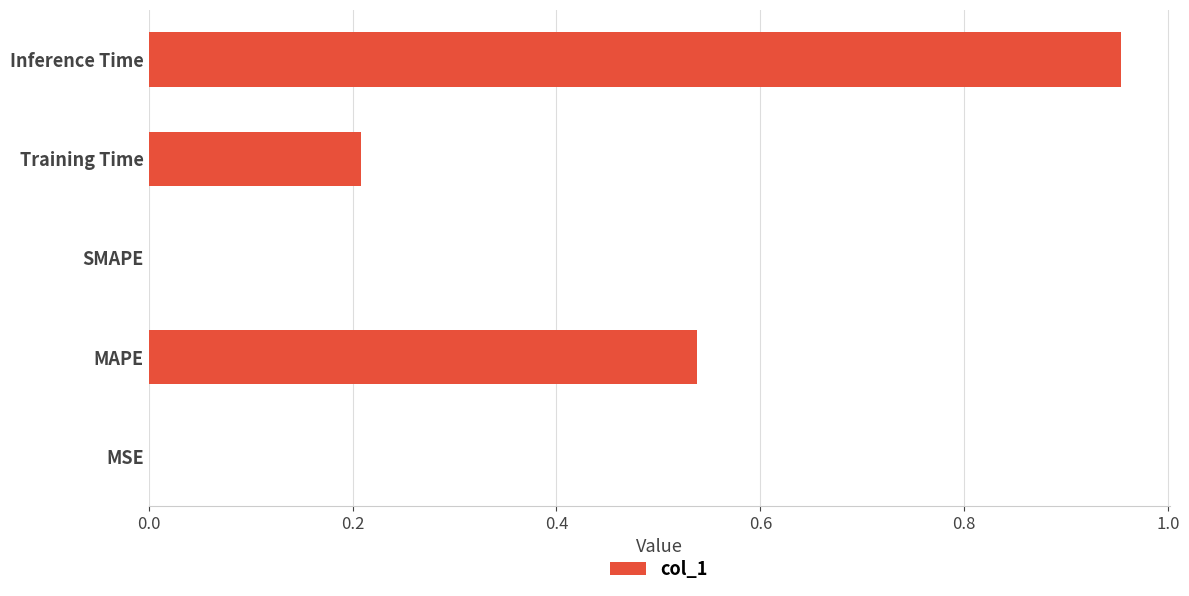

The value at MSE is 0.0. True or false?

True